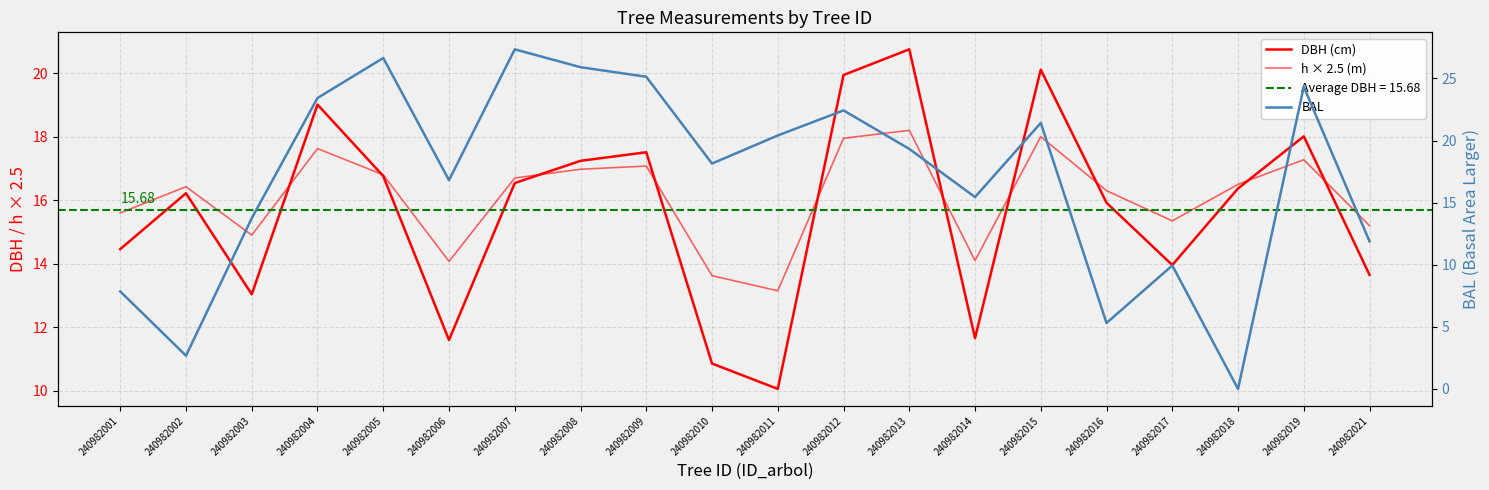

Which category has the lowest value in the BAL series?

240982018